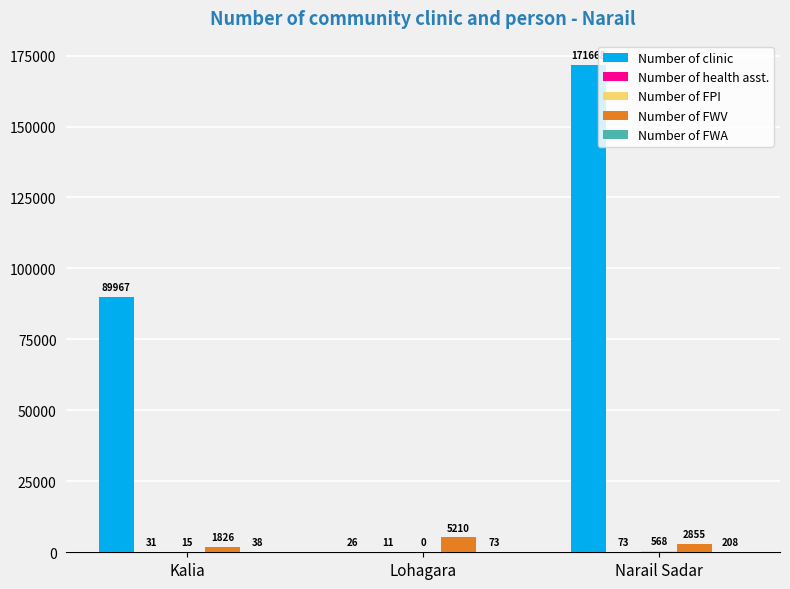

Is it true that Number of clinic equals 171668 at Narail Sadar?

True